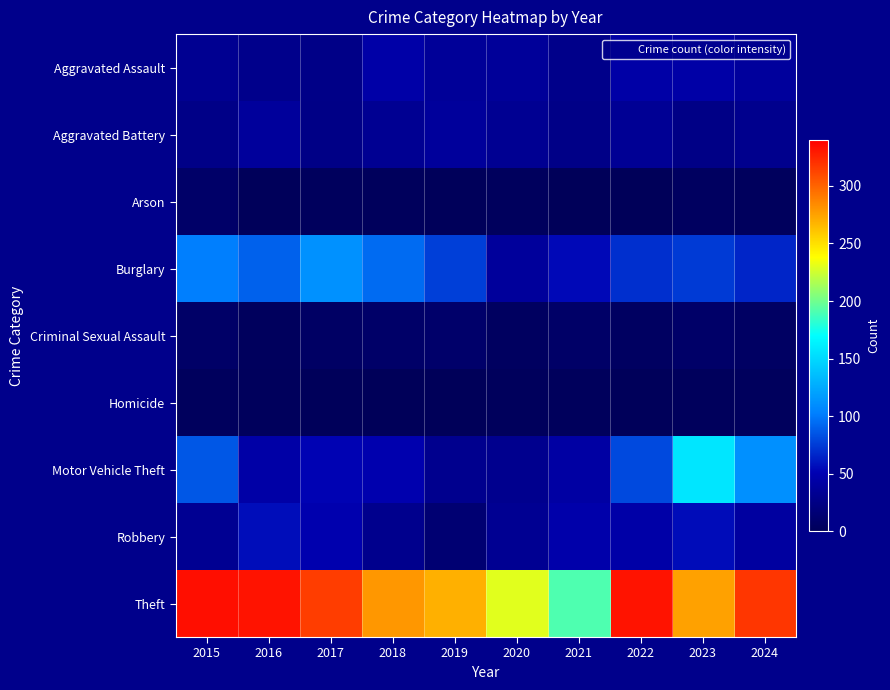

At how many categories does at least one series exceed 304?

5